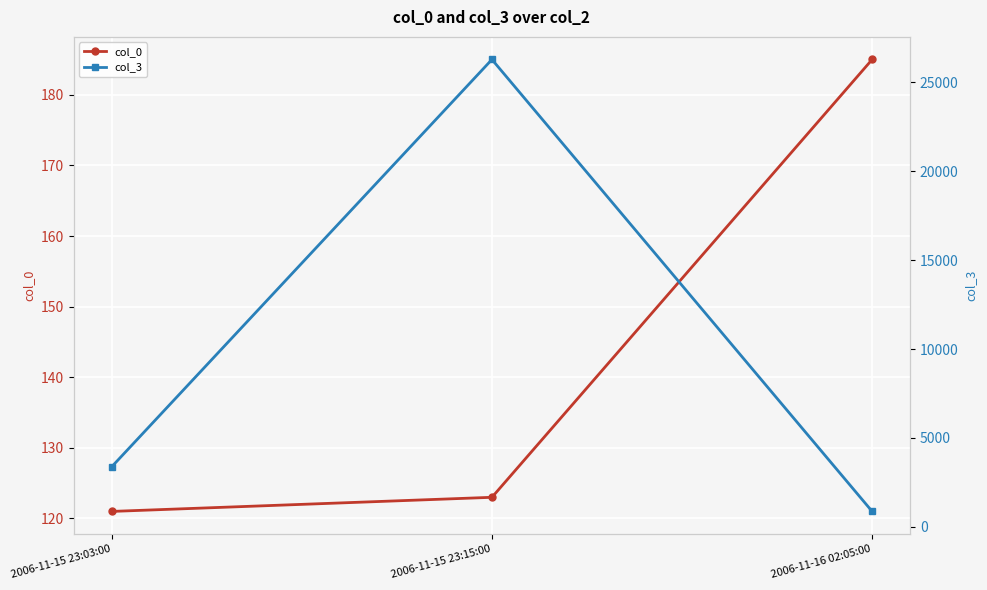

The value of col_3 at 2006-11-15 23:03:00 is 3382. True or false?

True